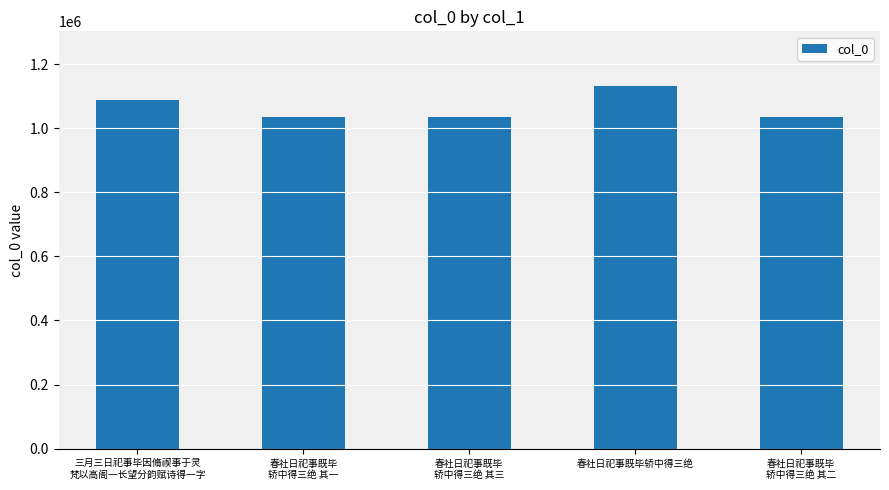

The value at 春社日祀事既毕
轿中得三绝 其一 is 1034544. True or false?

True